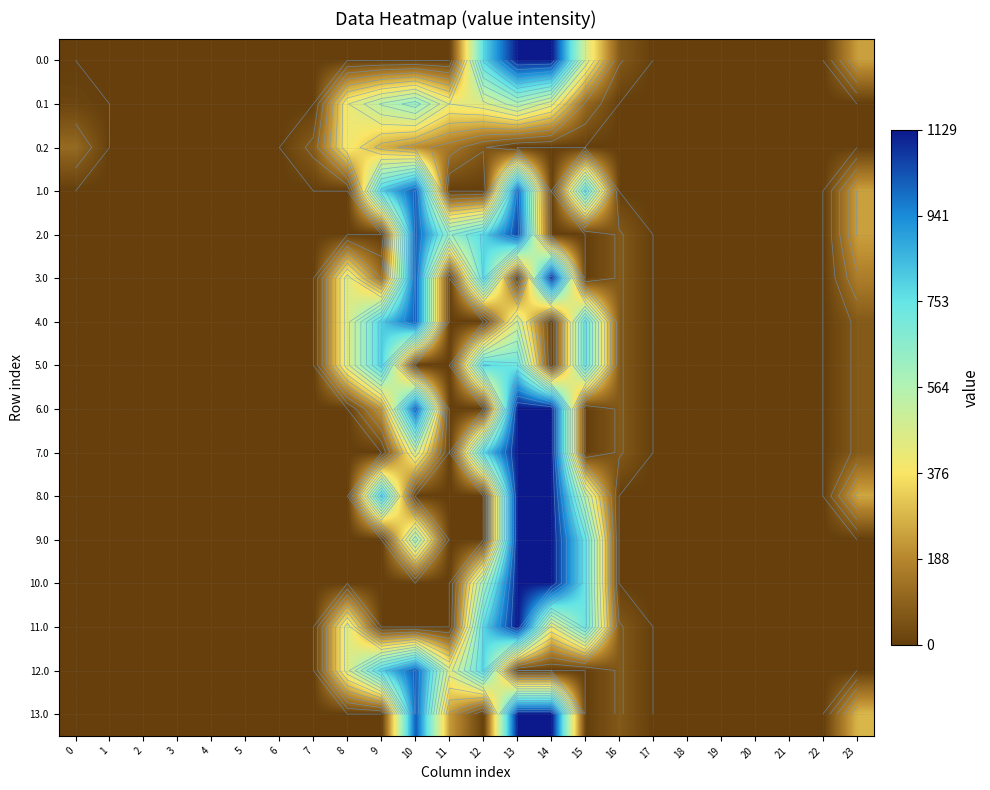

How many values in the 11.0 series exceed 0?

6